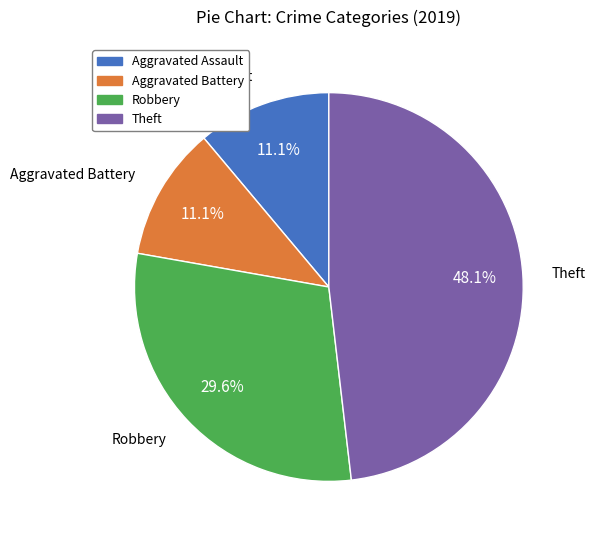

What is the total percentage of Aggravated Battery and Aggravated Assault?

22.2%